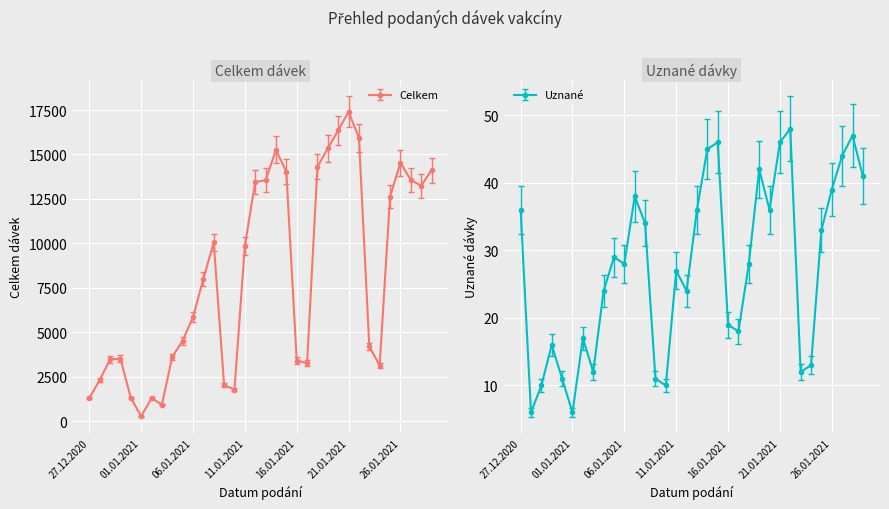

True or false: Celkem and Uznané cross at least once.

False